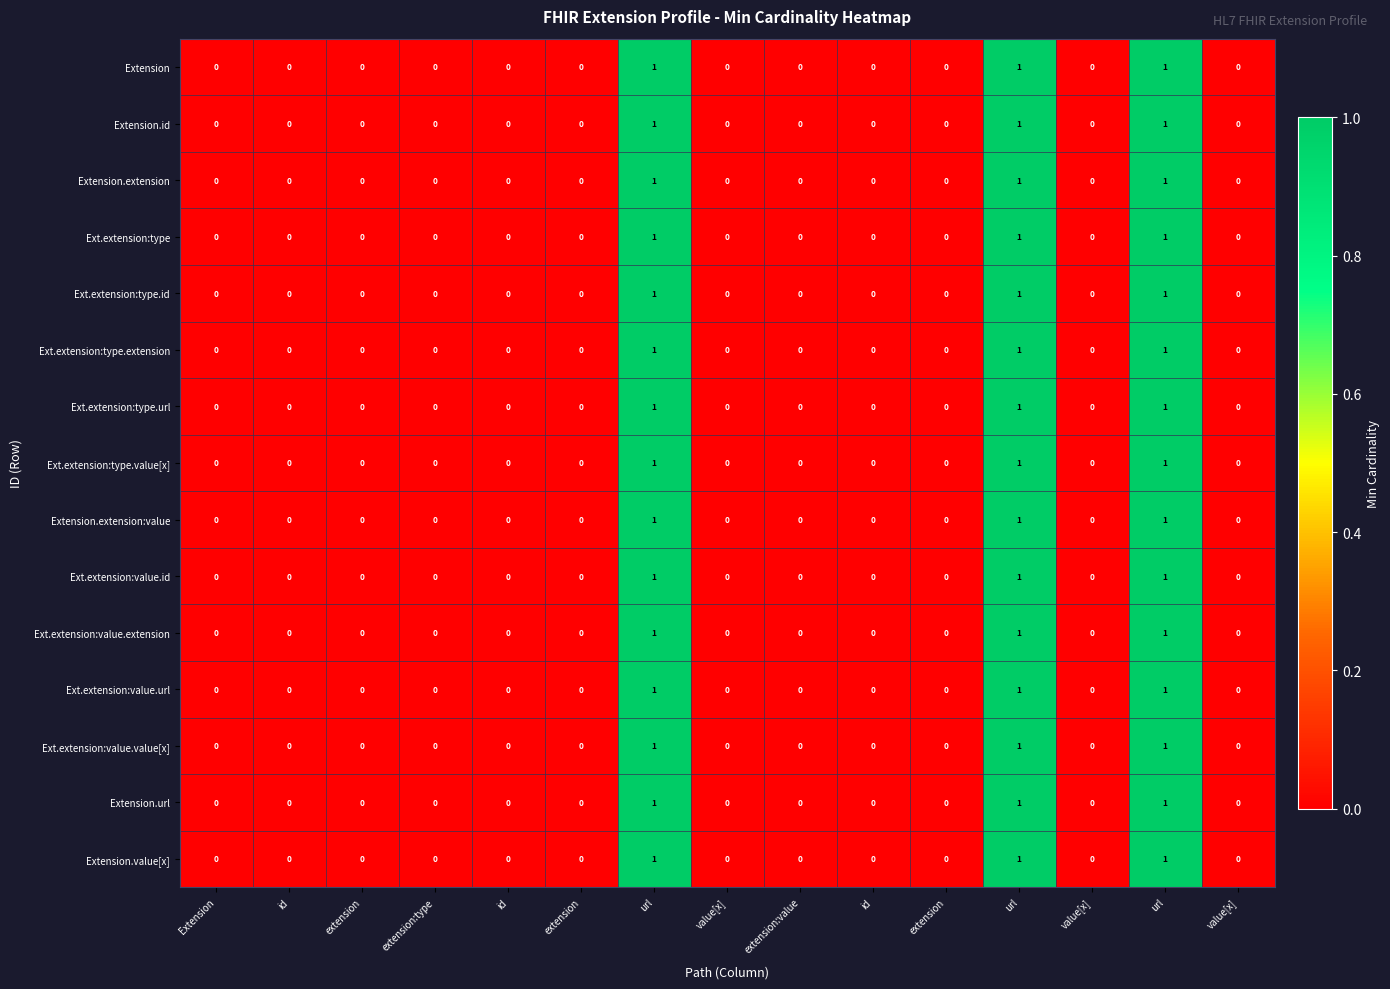

How many positive values does the Extension.extension series have?

3